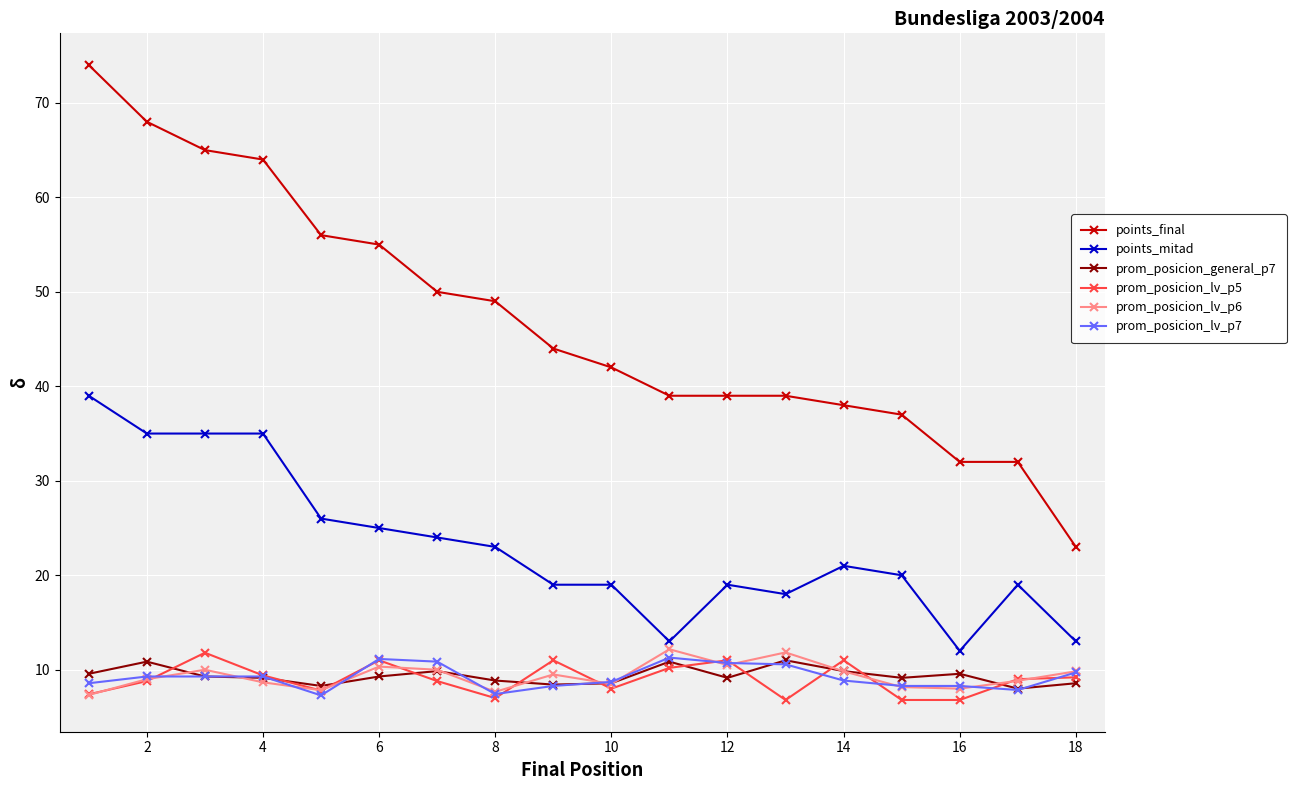

True or false: prom_posicion_general_p7 and prom_posicion_lv_p5 cross at least once.

True